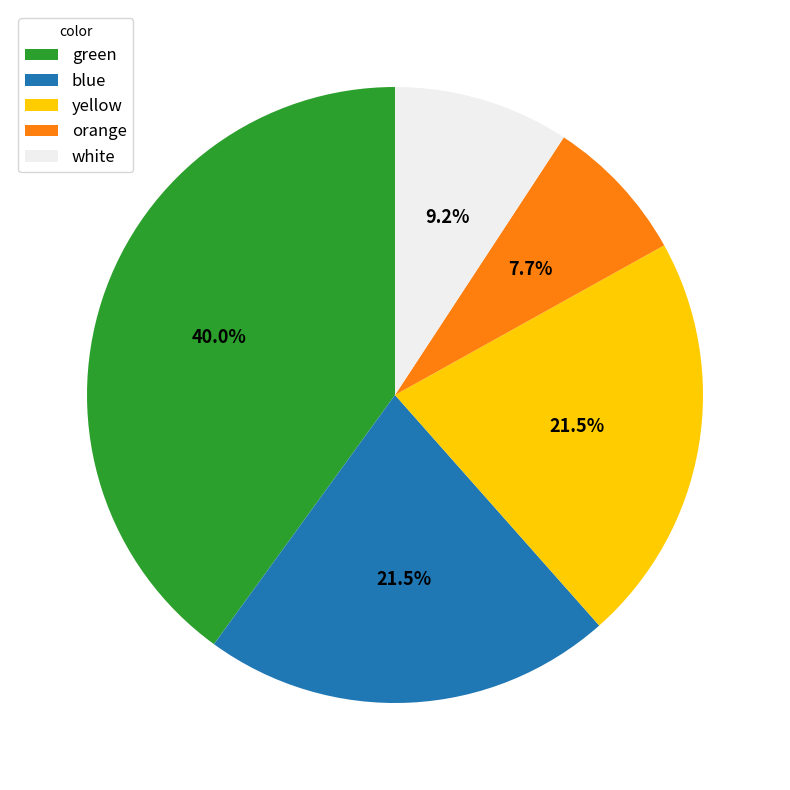

What is the ratio of the value at orange to the value at blue?

0.4